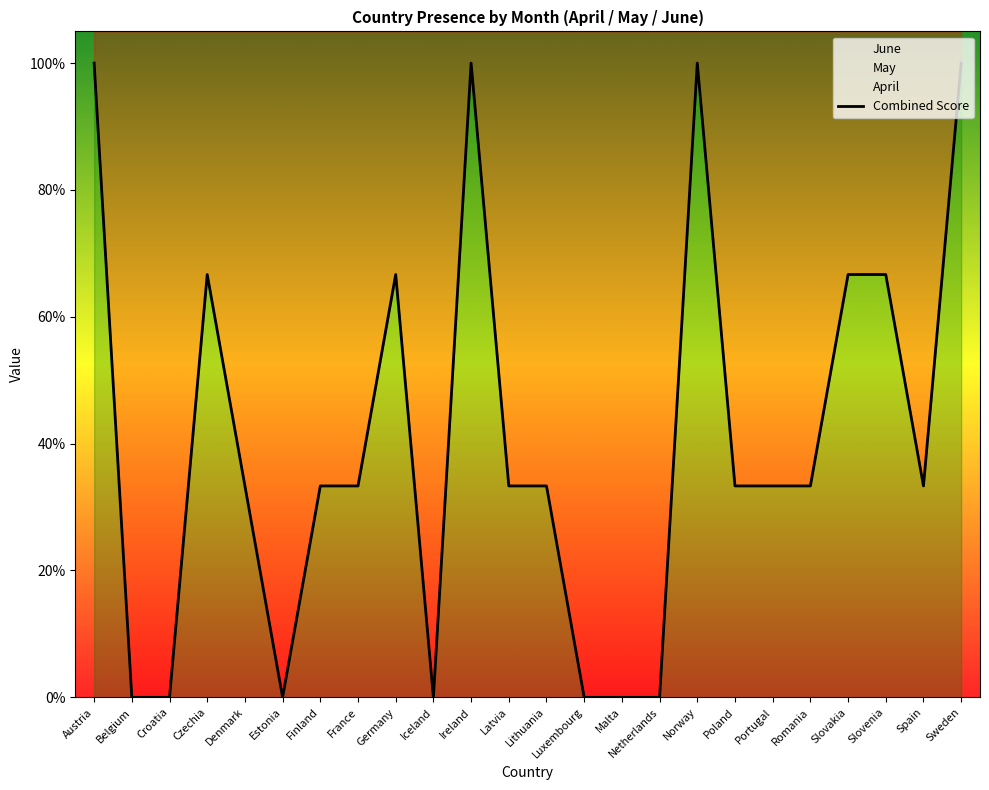

At which category does the chart reach its minimum across all series?

Belgium